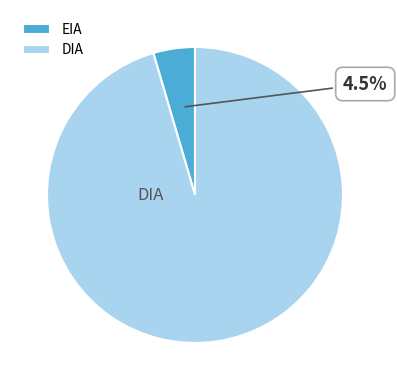

Do DIA and EIA together represent more than half of the pie?

Yes